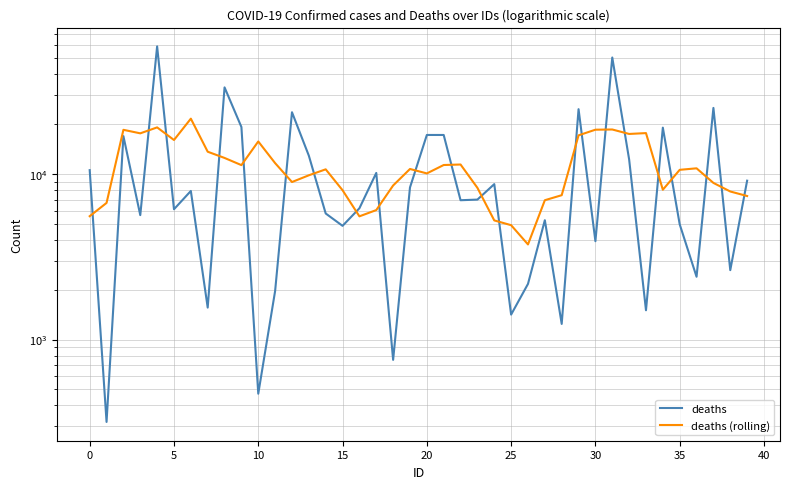

What is the label of the 17th point from the right?

23